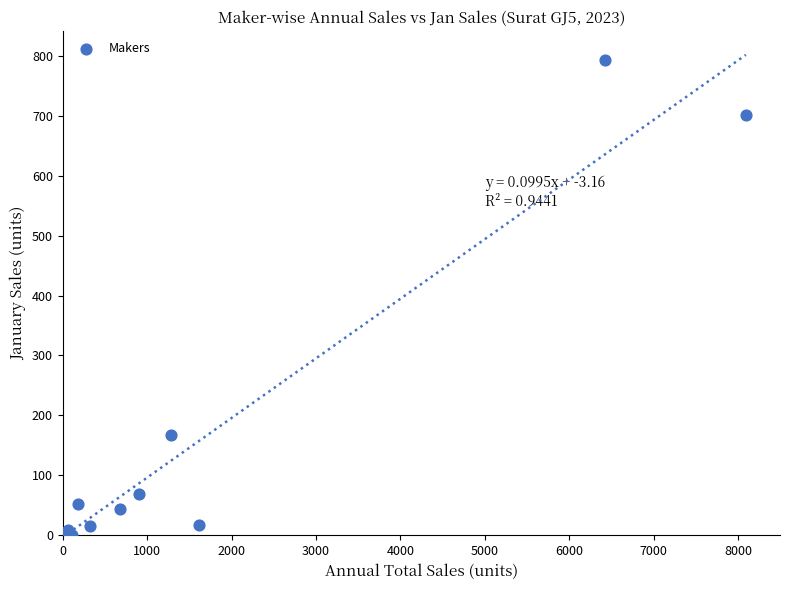

What Y value in the scatter plot is closest to 396?

167